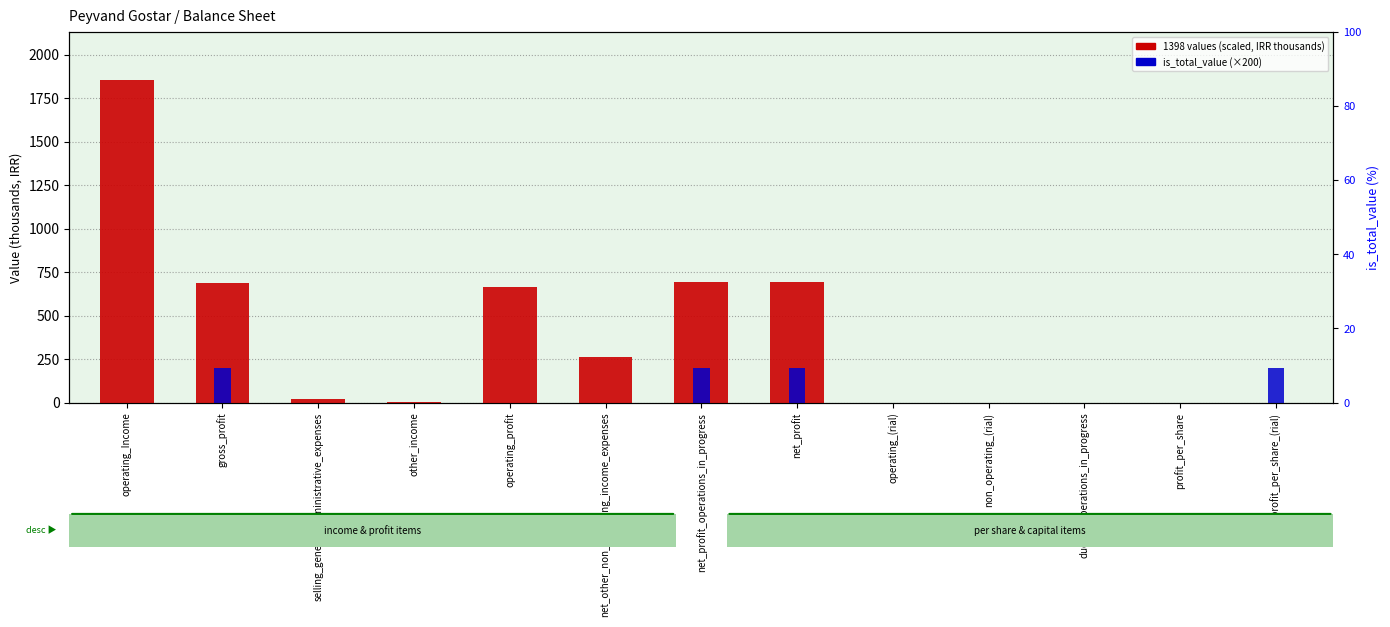

Reading left to right, list all the values displayed in this chart.

1398 values (scaled): 1853.2	687.7	23.7	0.9	664.9	259.7	694.6	694.6	0.2	0.3	0.5	0.5	0.2
is_total_value: 0.0	200.0	0.0	0.0	0.0	0.0	200.0	200.0	0.0	0.0	0.0	0.0	200.0